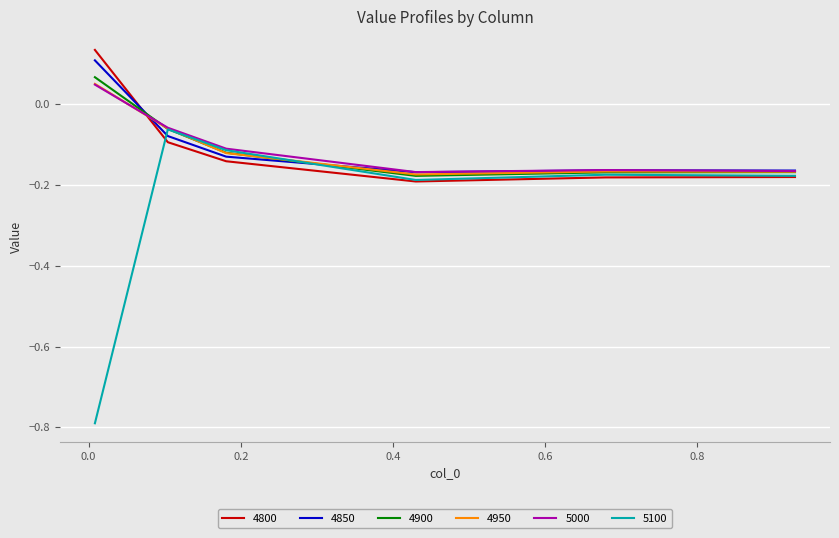

True or false: 4800 and 5100 cross at least once.

True